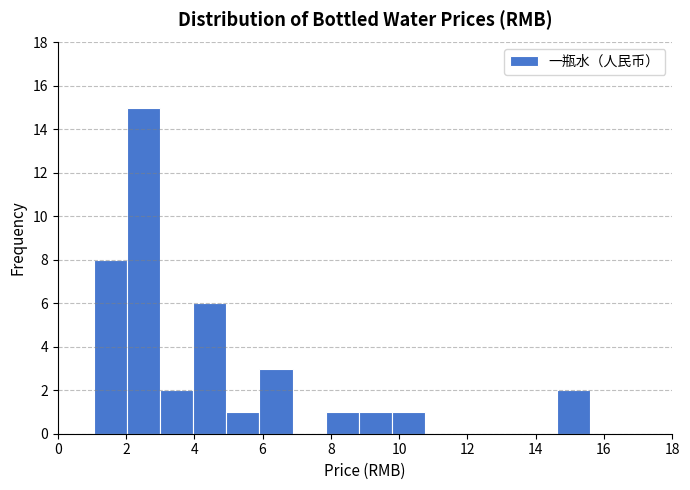

How tall is the bar that spans 8.8 to 9.8 on the x-axis? Neither the bar edges nor the heights are printed on the chart, so give them approximately, as read against the axes.

1